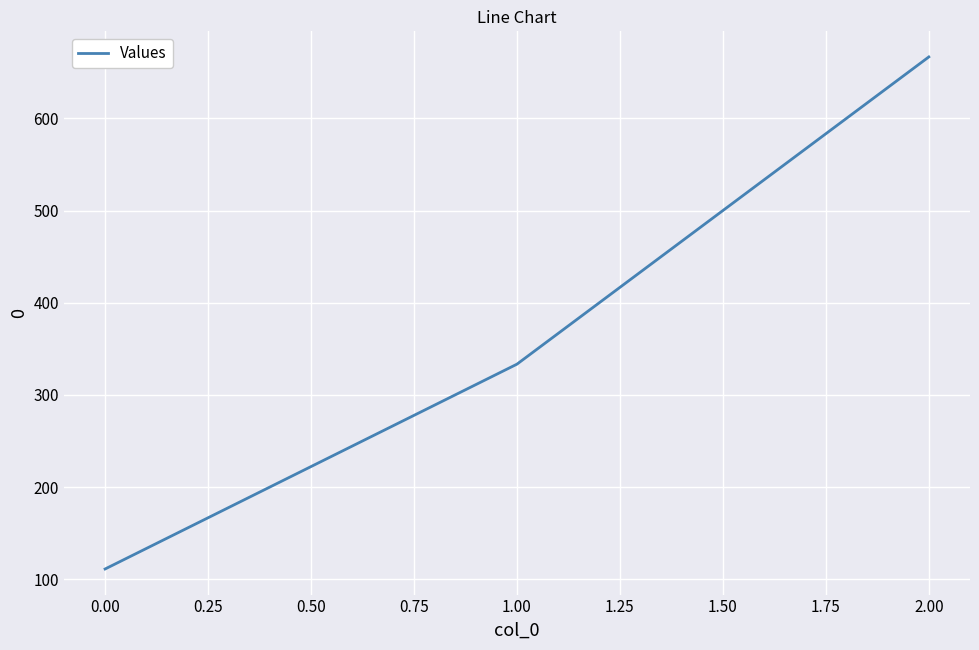

Does the chart display data point markers on the line(s)?

No